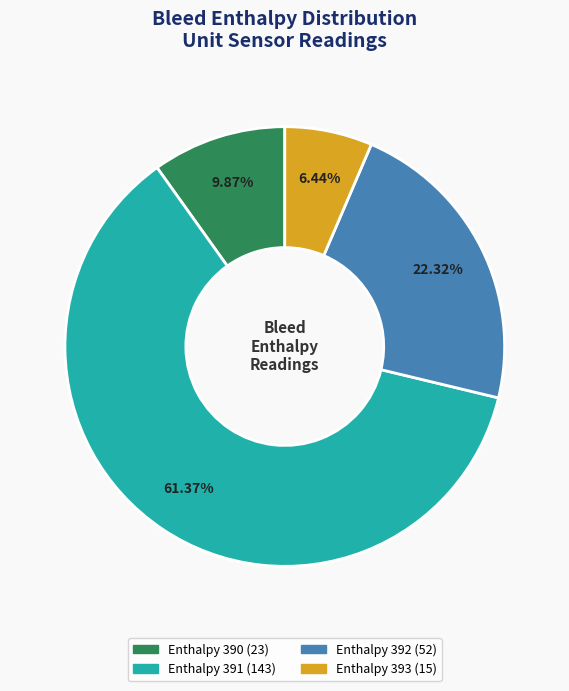

Does any single category account for the majority?

Yes